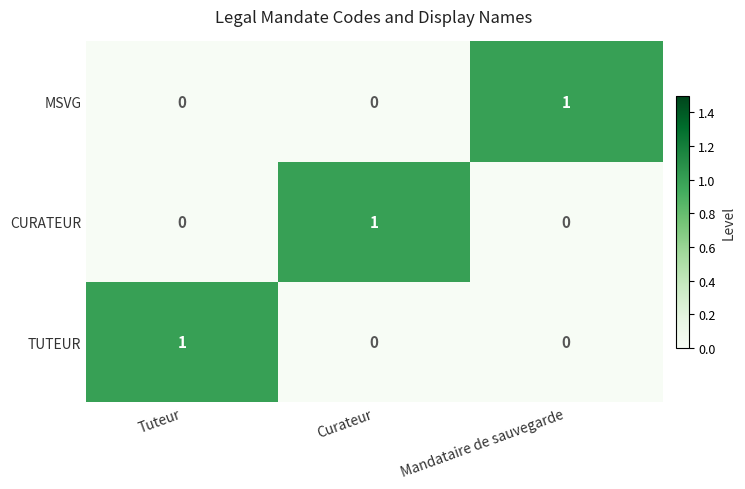

How many TUTEUR values are between 0 and 1?

3